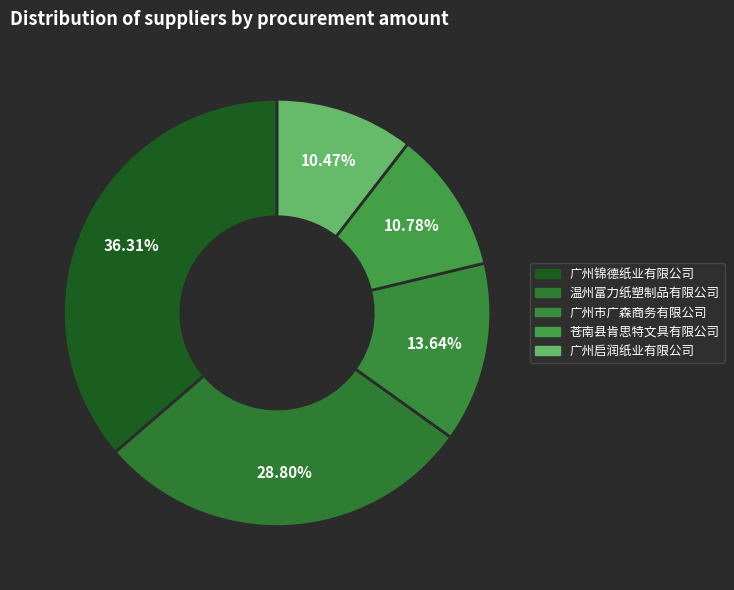

What percentage is the 广州市广森商务有限公司 slice, to the nearest percent?

14%